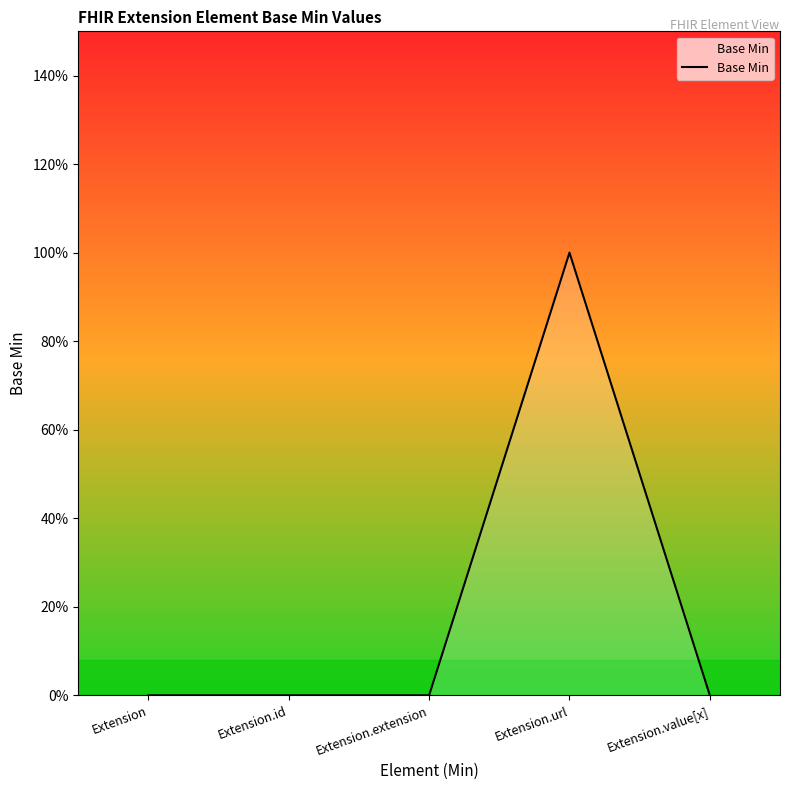

What is the change in value from Extension.id to Extension.url?

+1